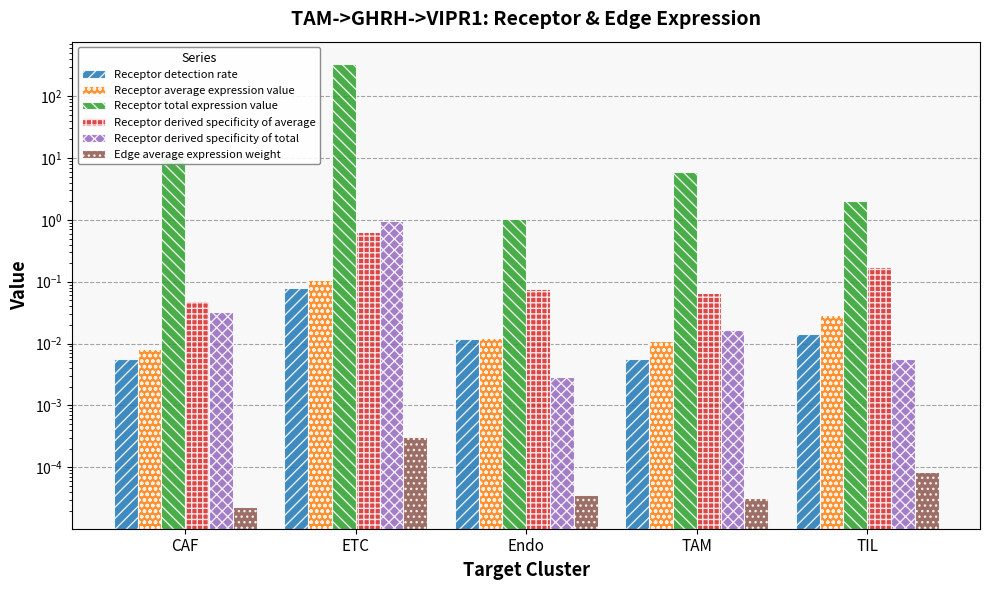

How many bars are there in total?

30